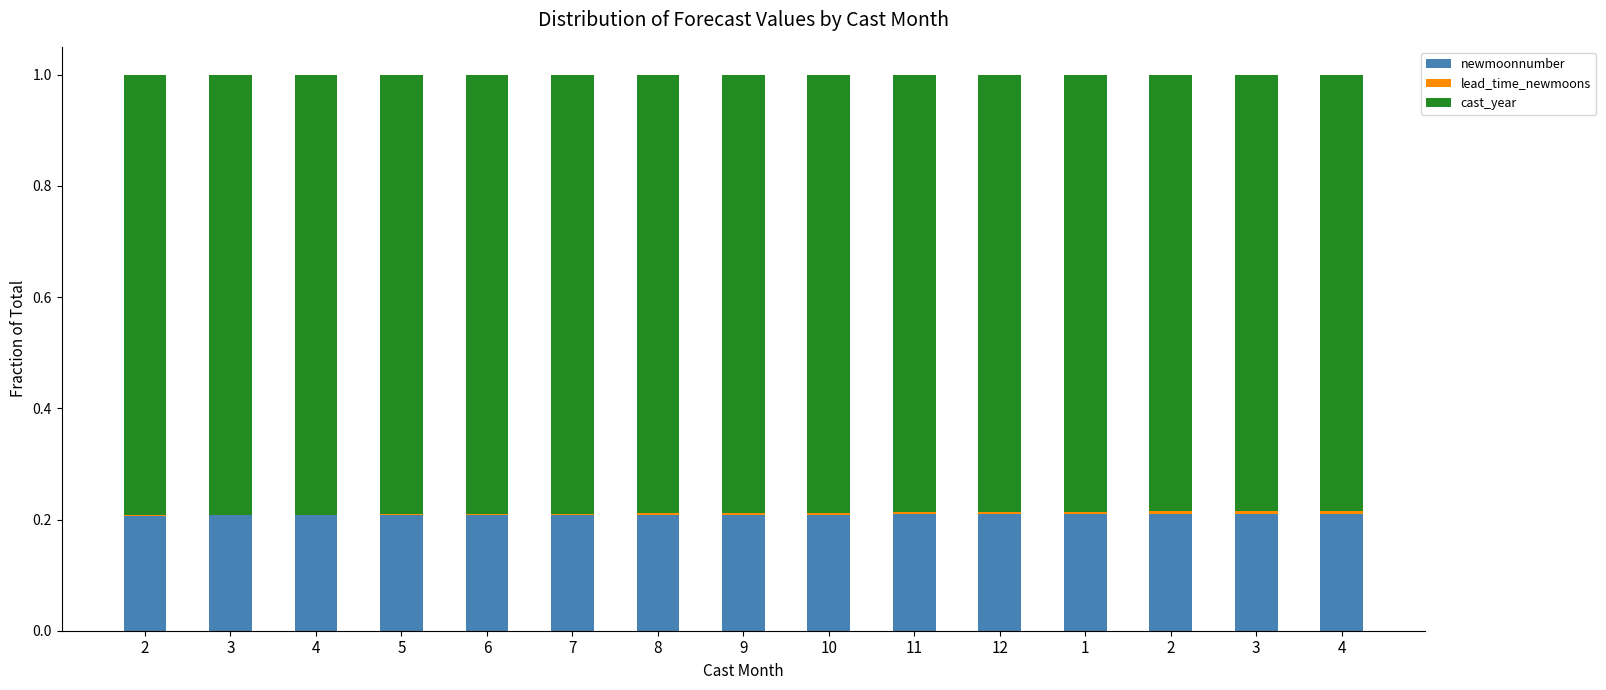

What is the label of the 10th bar from the right?

7